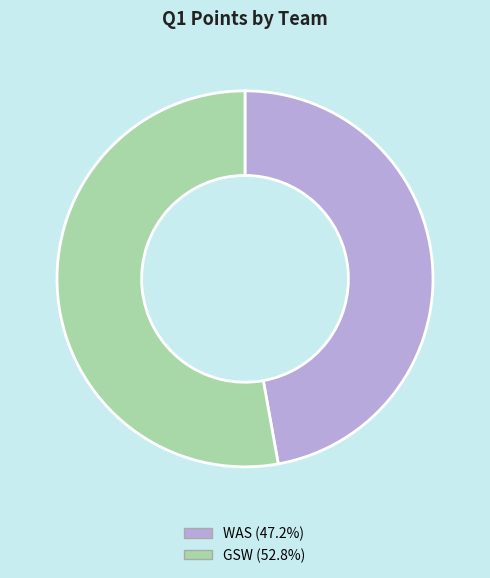

How many slices are in this pie chart?

2